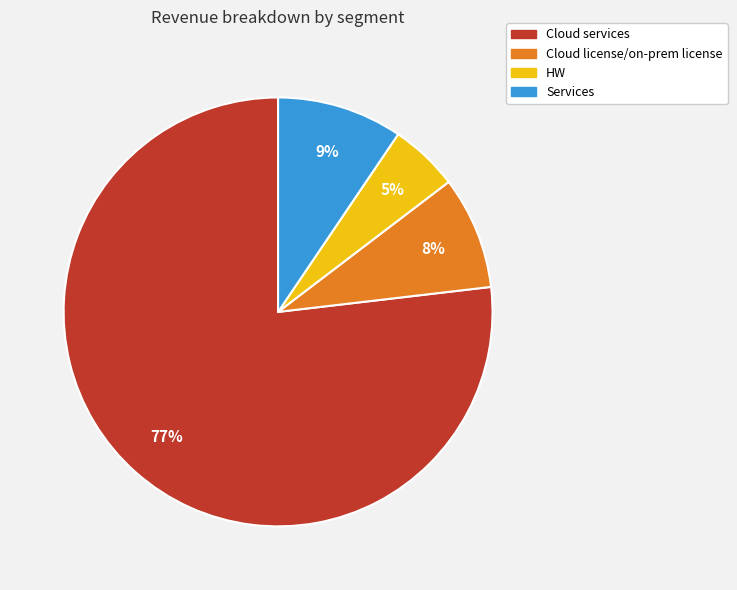

How many segments does this pie chart have?

4